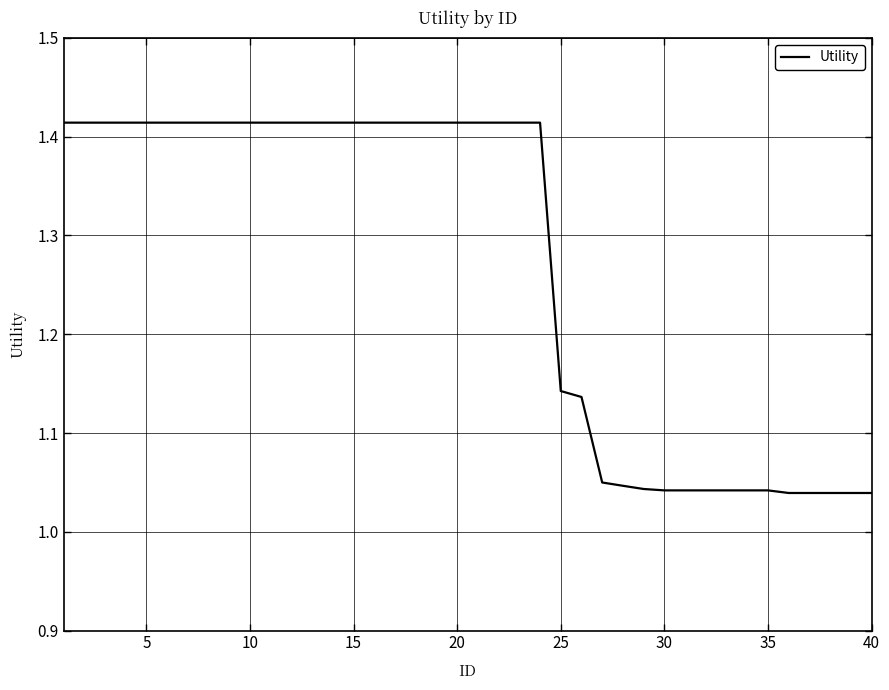

What is the sum of all values?

50.8